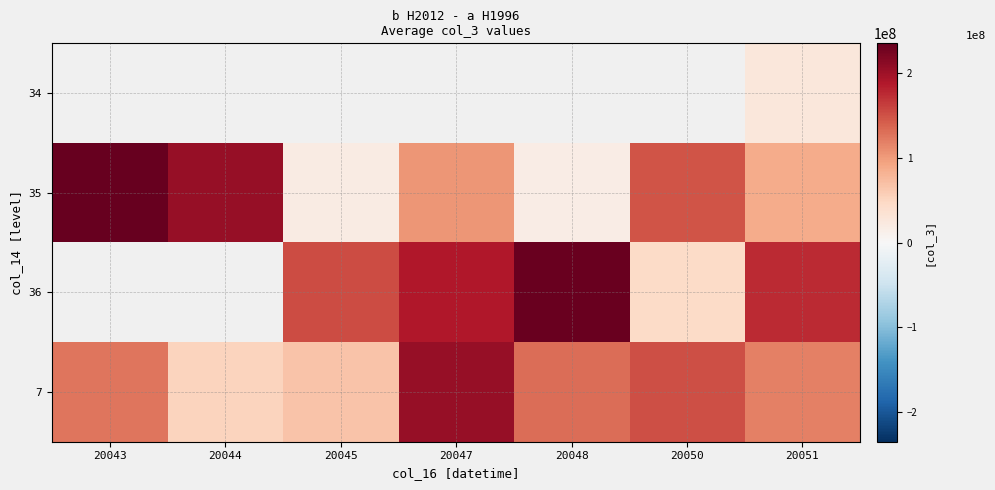

What is the difference between the 35 values at 20050 and 20045?

128723528.0